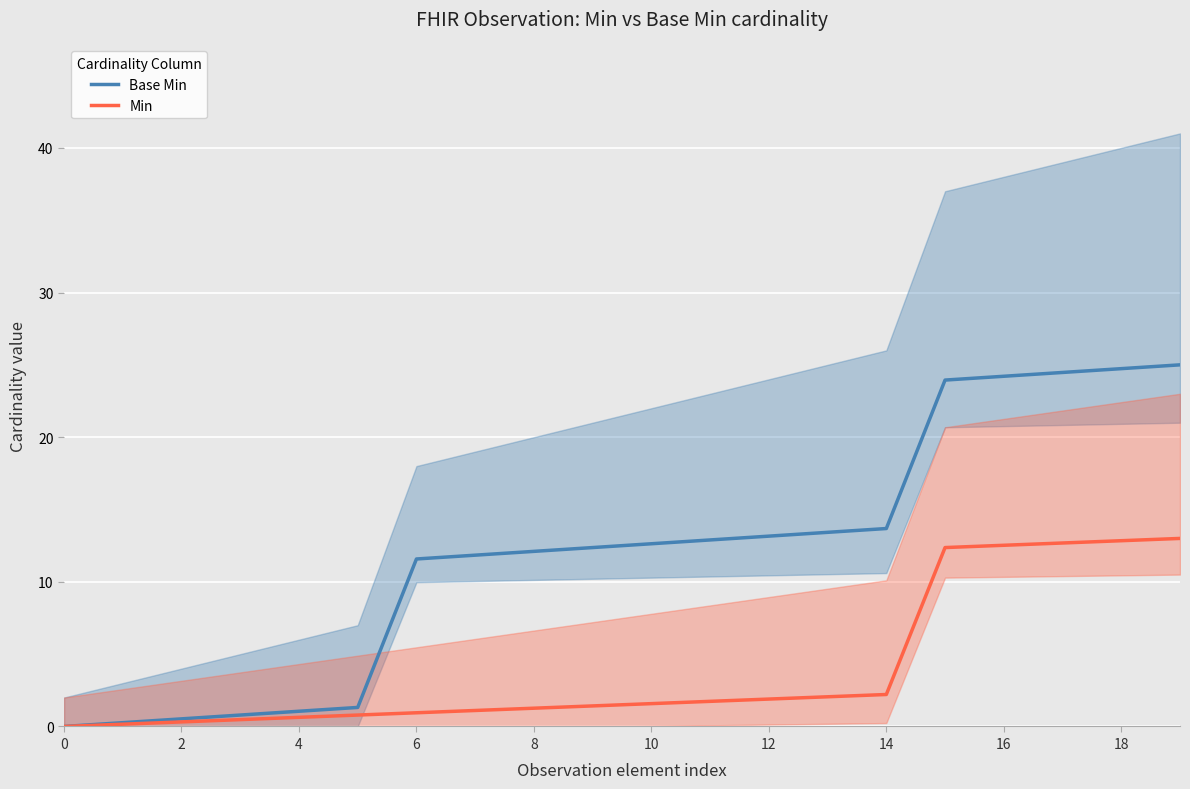

The Min series shows 8.2 at 15. True or false?

False